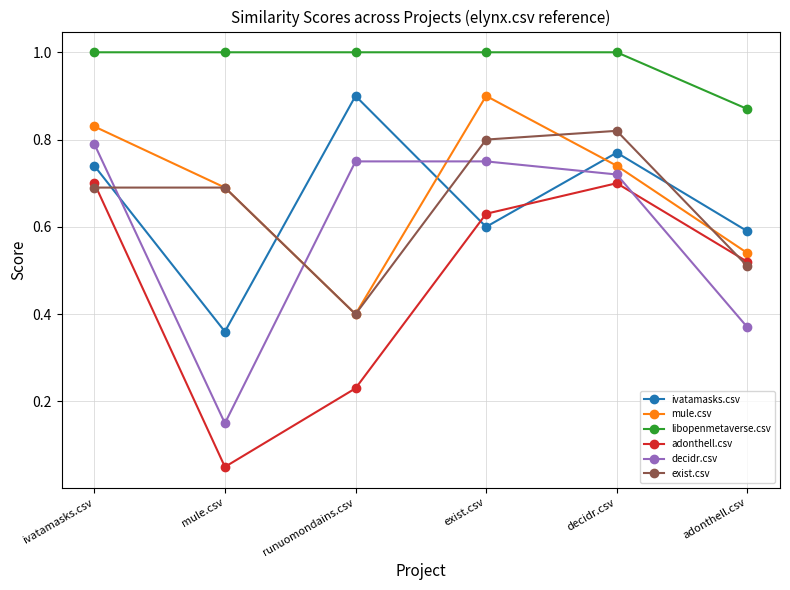

Which series has the widest spread of values?

adonthell.csv